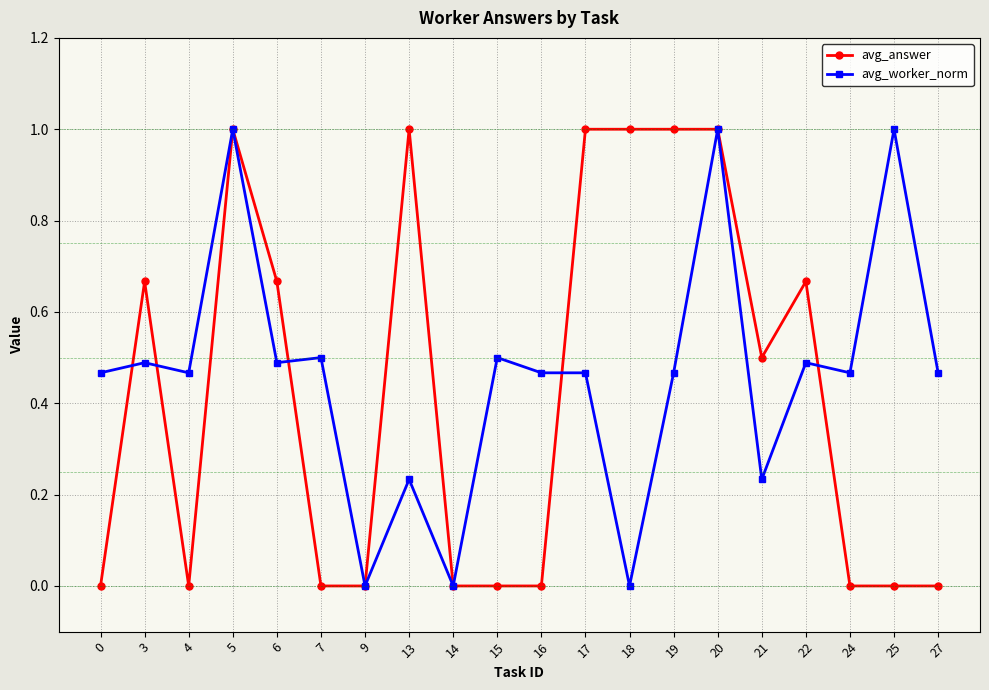

What are all the series names shown in the legend?

avg_answer, avg_worker_norm